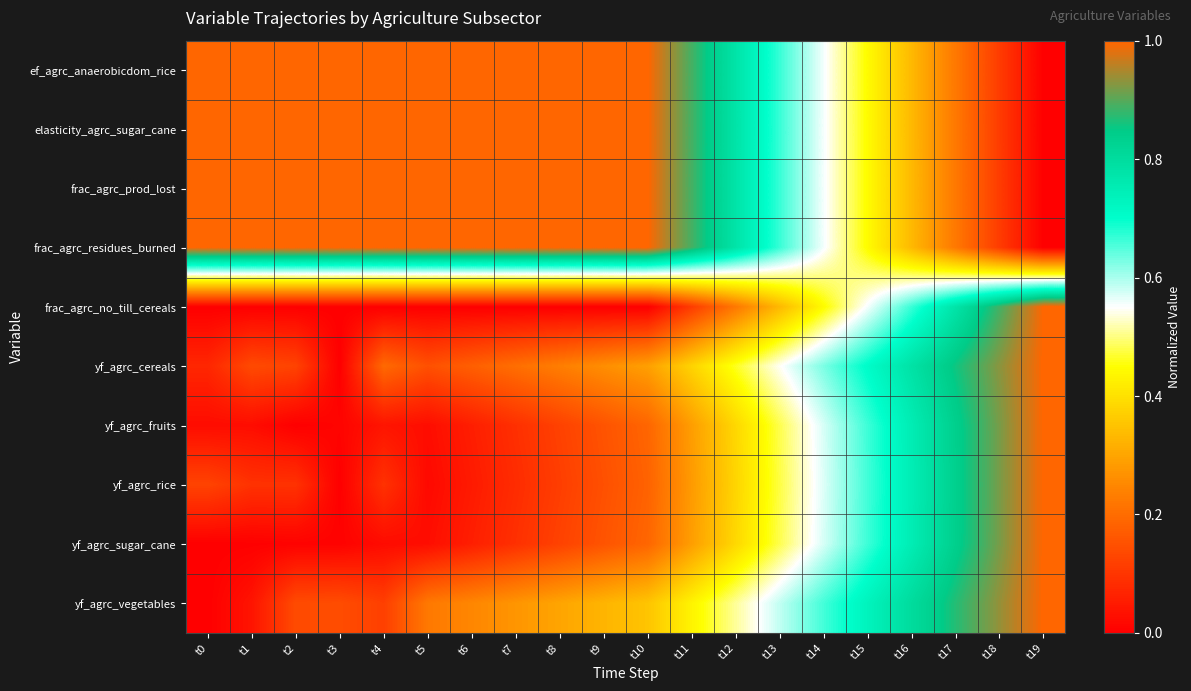

How many data points does each series have?

20